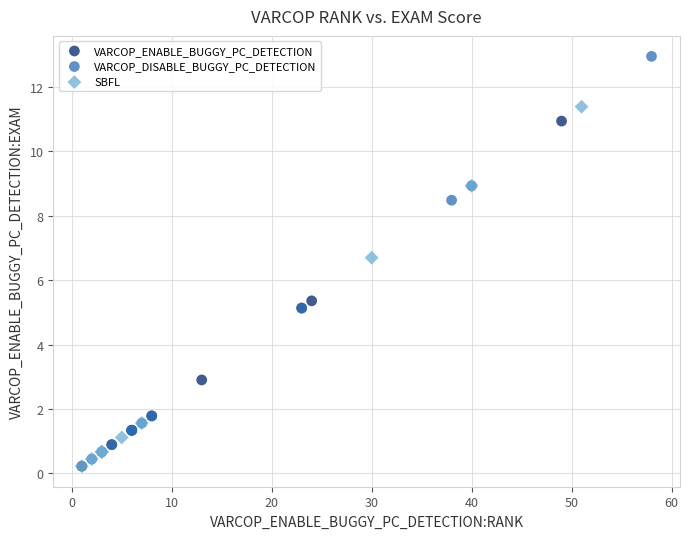

Which series has the largest Y range (max minus min)?

VARCOP_DISABLE_BUGGY_PC_DETECTION